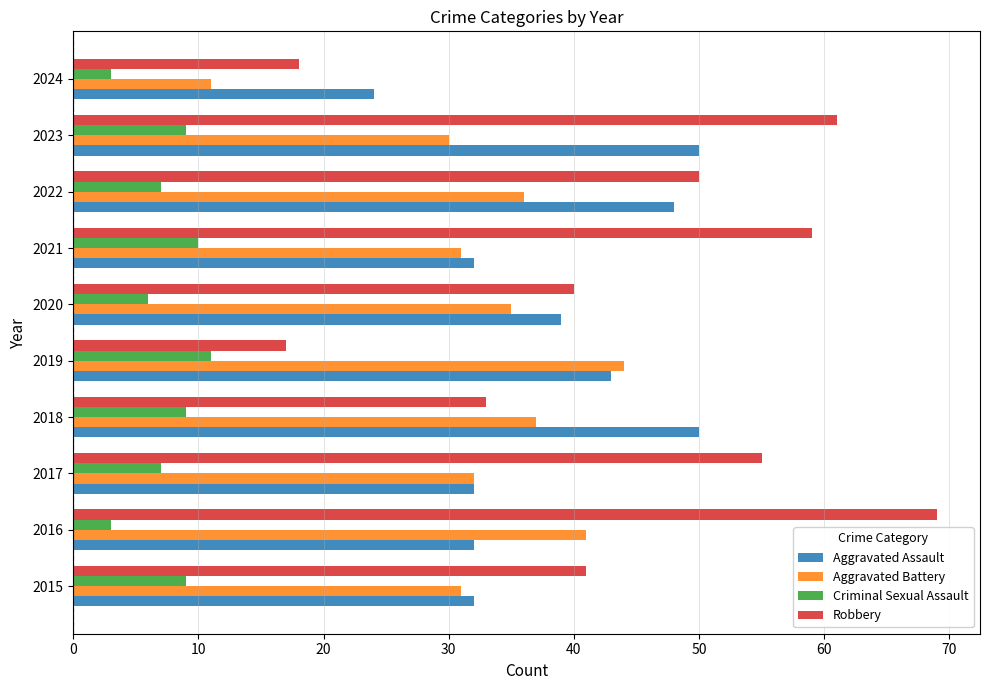

Which series has the largest range (max minus min)?

Robbery